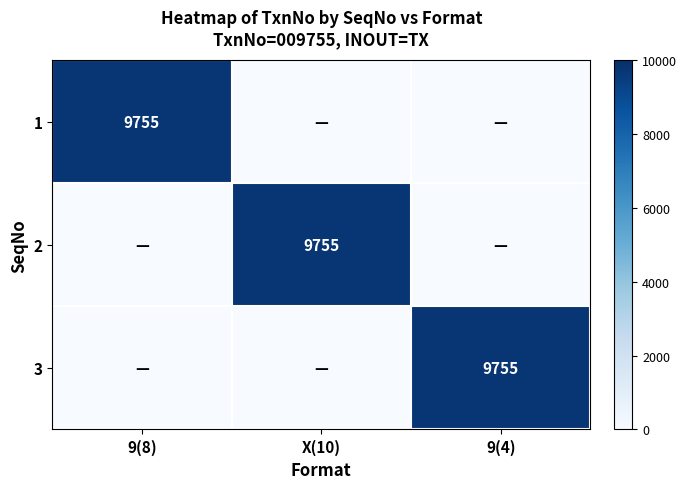

True or false: 1 has a value of 15799 at 9(8).

False